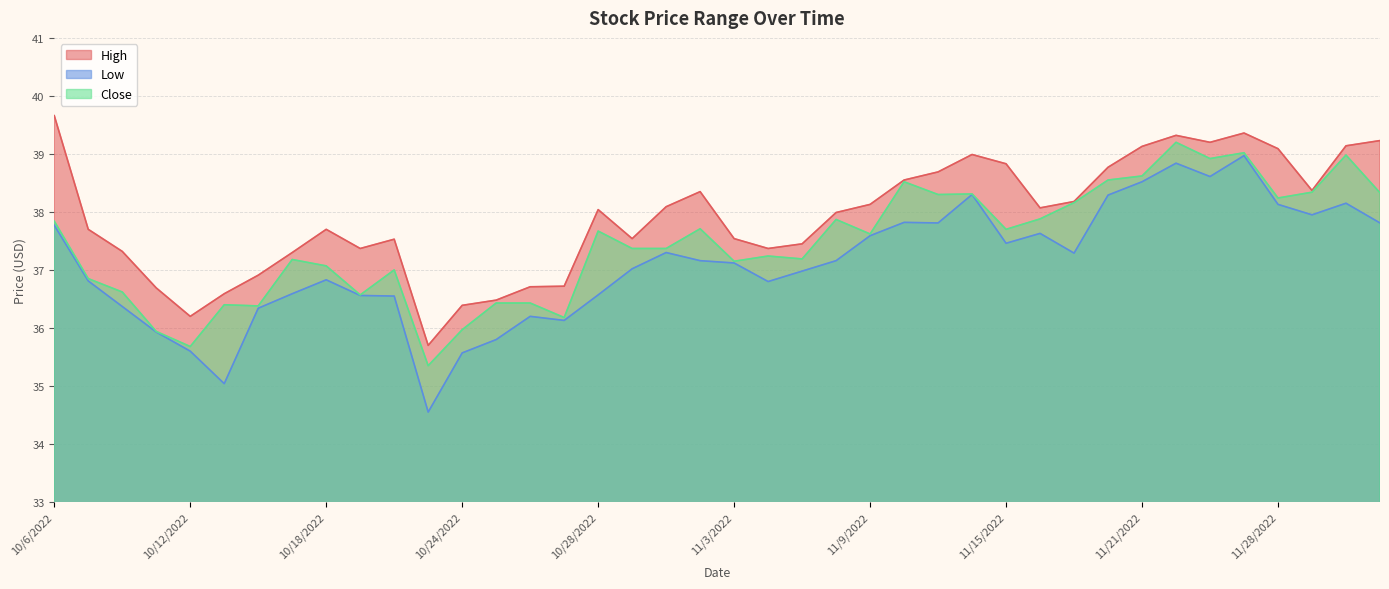

What is the minimum value for Low?

34.5